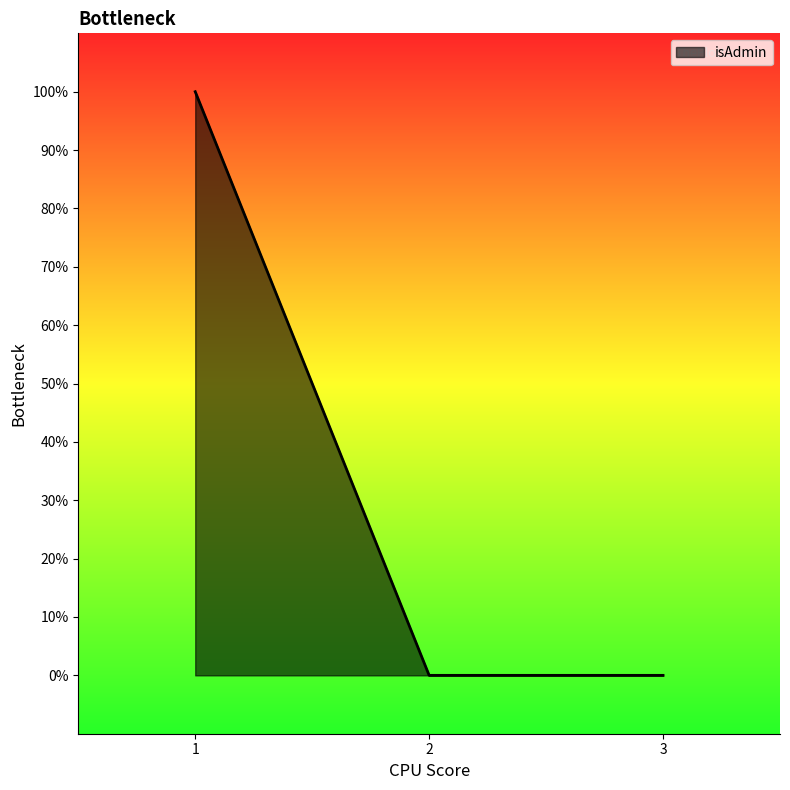

Does the chart display data point markers on the line(s)?

No